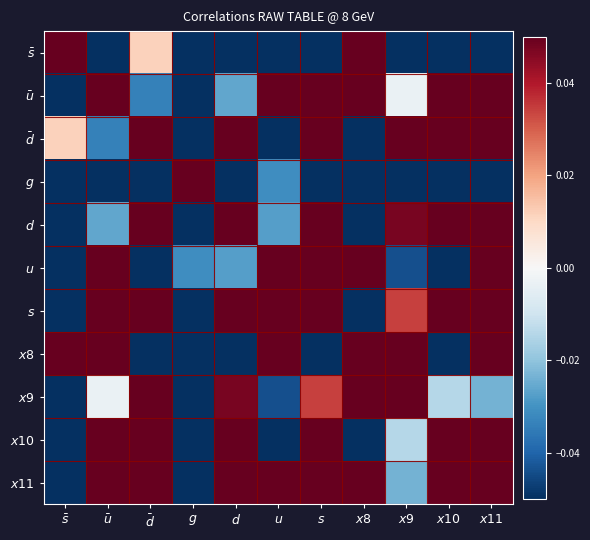

Reading left to right, list all the values displayed in this chart.

$\bar{s}$: $\bar{s}$=1.0	$\bar{u}$=-0.1	$\bar{d}$=0.0	$g$=-0.1	$d$=-0.2	$u$=-0.1	$s$=-0.4	$x8$=0.1	$x9$=-0.4	$x10$=-0.1	$x11$=-0.3
$\bar{u}$: $\bar{s}$=-0.1	$\bar{u}$=1.0	$\bar{d}$=-0.0	$g$=-0.5	$d$=-0.0	$u$=0.1	$s$=0.4	$x8$=0.4	$x9$=-0.0	$x10$=0.1	$x11$=0.6
$\bar{d}$: $\bar{s}$=0.0	$\bar{u}$=-0.0	$\bar{d}$=1.0	$g$=-0.2	$d$=0.1	$u$=-0.3	$s$=0.3	$x8$=-0.4	$x9$=0.1	$x10$=0.2	$x11$=0.4
$g$: $\bar{s}$=-0.1	$\bar{u}$=-0.5	$\bar{d}$=-0.2	$g$=1.0	$d$=-0.6	$u$=-0.0	$s$=-0.4	$x8$=-0.2	$x9$=-0.2	$x10$=-0.3	$x11$=-0.7
$d$: $\bar{s}$=-0.2	$\bar{u}$=-0.0	$\bar{d}$=0.1	$g$=-0.6	$d$=1.0	$u$=-0.0	$s$=0.3	$x8$=-0.2	$x9$=0.0	$x10$=0.4	$x11$=0.4
$u$: $\bar{s}$=-0.1	$\bar{u}$=0.1	$\bar{d}$=-0.3	$g$=-0.0	$d$=-0.0	$u$=1.0	$s$=0.1	$x8$=0.2	$x9$=-0.0	$x10$=-0.2	$x11$=0.1
$s$: $\bar{s}$=-0.4	$\bar{u}$=0.4	$\bar{d}$=0.3	$g$=-0.4	$d$=0.3	$u$=0.1	$s$=1.0	$x8$=-0.1	$x9$=0.0	$x10$=0.3	$x11$=0.7
$x8$: $\bar{s}$=0.1	$\bar{u}$=0.4	$\bar{d}$=-0.4	$g$=-0.2	$d$=-0.2	$u$=0.2	$s$=-0.1	$x8$=1.0	$x9$=0.1	$x10$=-0.4	$x11$=0.1
$x9$: $\bar{s}$=-0.4	$\bar{u}$=-0.0	$\bar{d}$=0.1	$g$=-0.2	$d$=0.0	$u$=-0.0	$s$=0.0	$x8$=0.1	$x9$=1.0	$x10$=-0.0	$x11$=-0.0
$x10$: $\bar{s}$=-0.1	$\bar{u}$=0.1	$\bar{d}$=0.2	$g$=-0.3	$d$=0.4	$u$=-0.2	$s$=0.3	$x8$=-0.4	$x9$=-0.0	$x10$=1.0	$x11$=0.3
$x11$: $\bar{s}$=-0.3	$\bar{u}$=0.6	$\bar{d}$=0.4	$g$=-0.7	$d$=0.4	$u$=0.1	$s$=0.7	$x8$=0.1	$x9$=-0.0	$x10$=0.3	$x11$=1.0